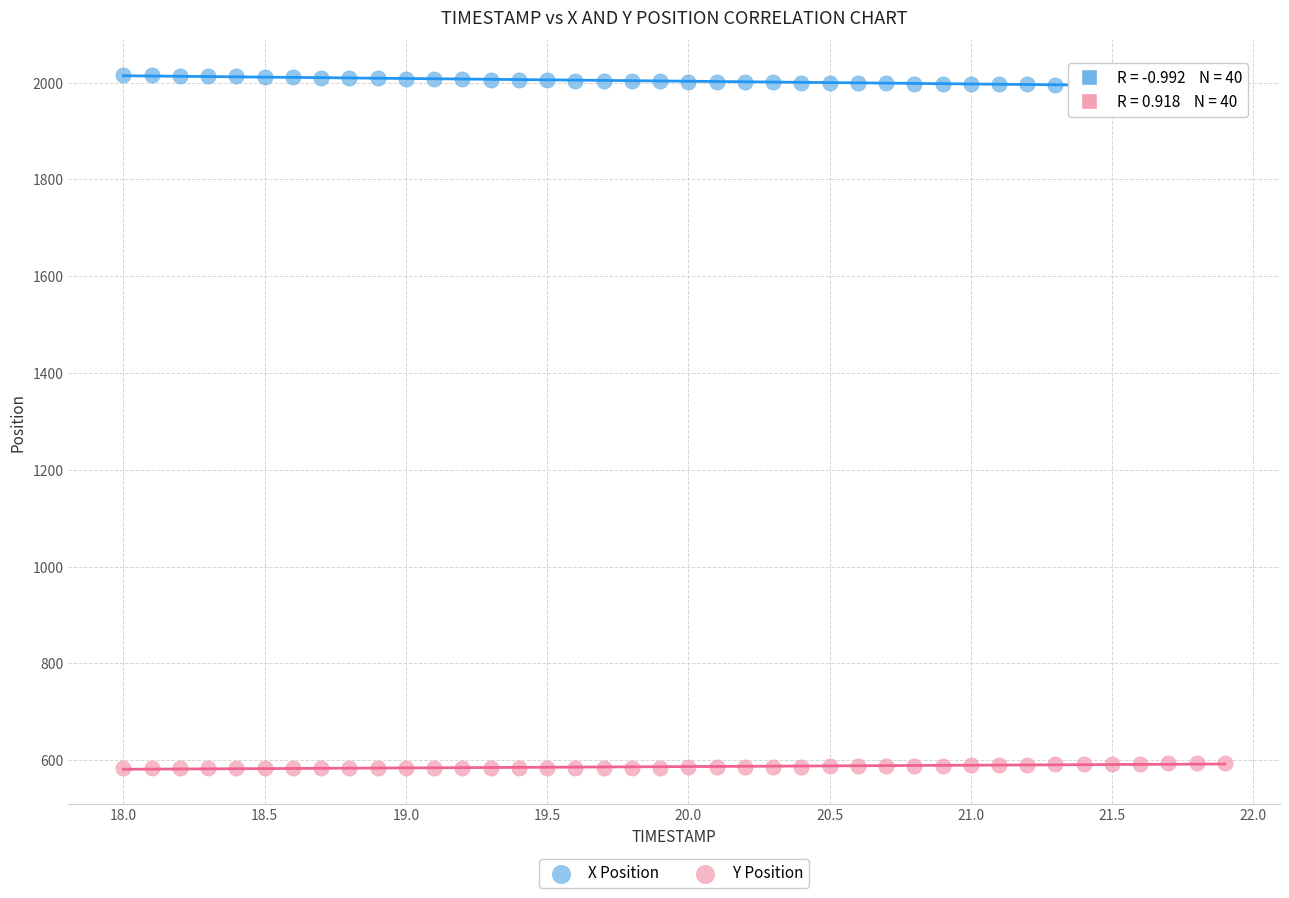

Which series reaches the minimum Y coordinate?

Y Position